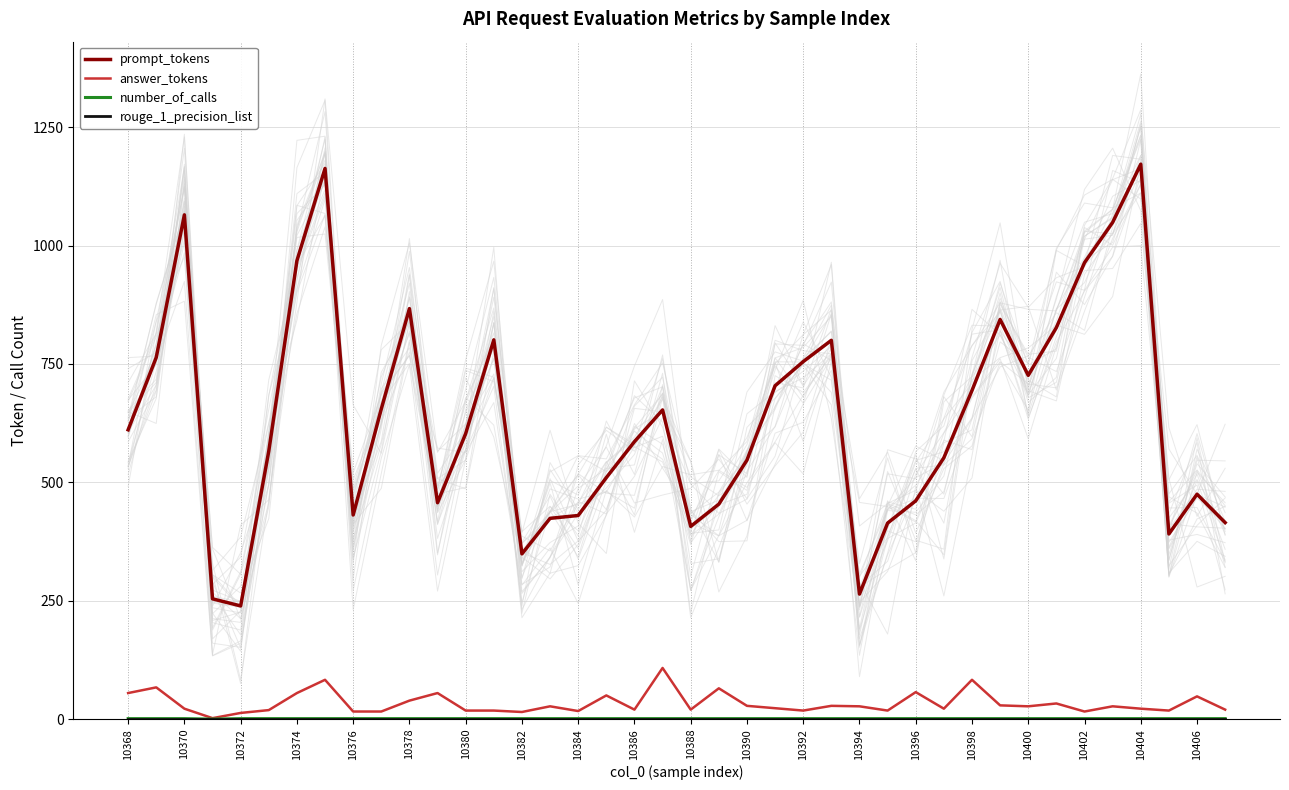

Which series has the largest total across all categories?

prompt_tokens